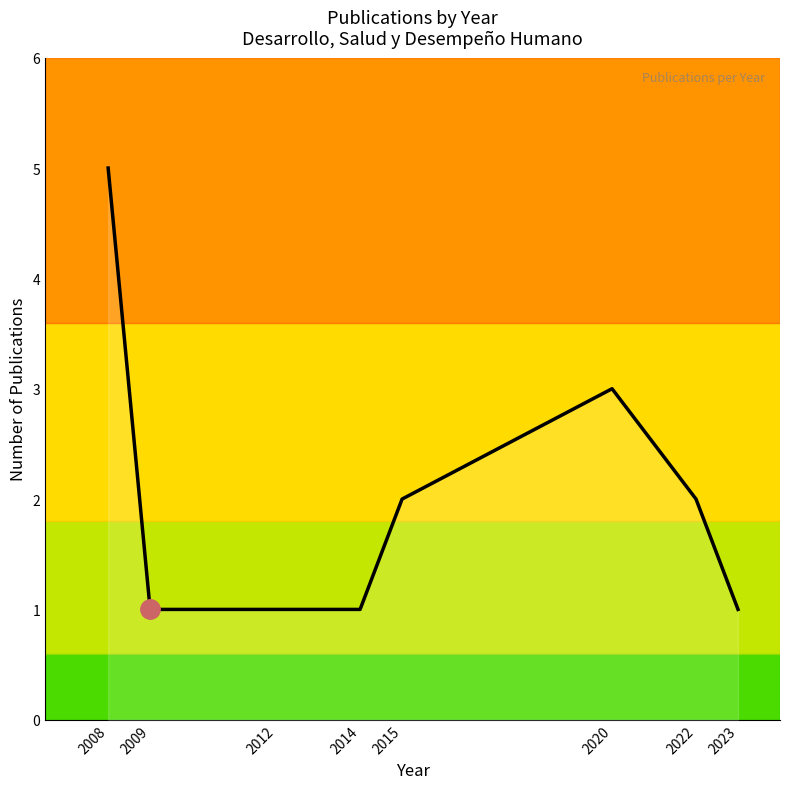

Is it true that the value at 2014 is 1?

True